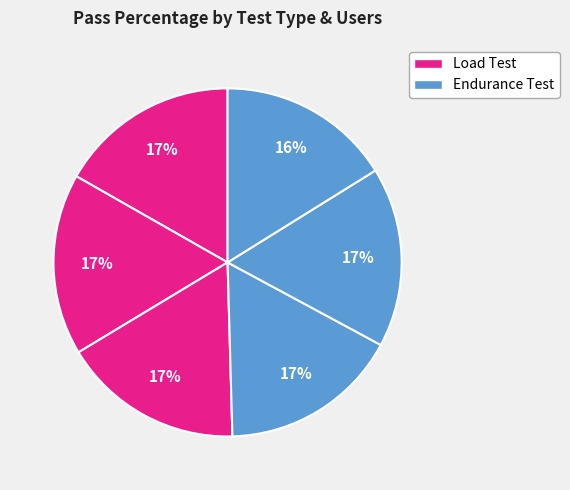

Does any single category account for the majority?

No